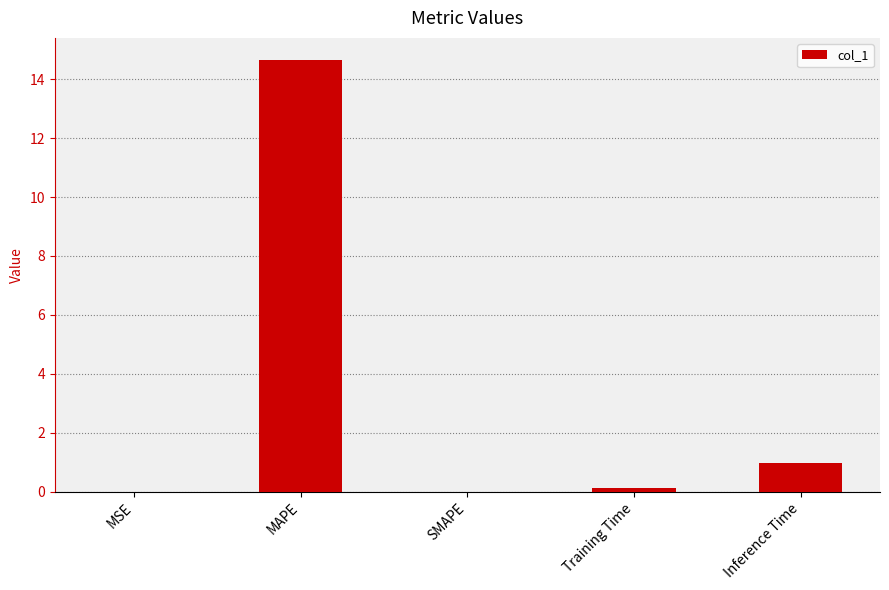

Is it true that the value at MSE is 0.0?

True